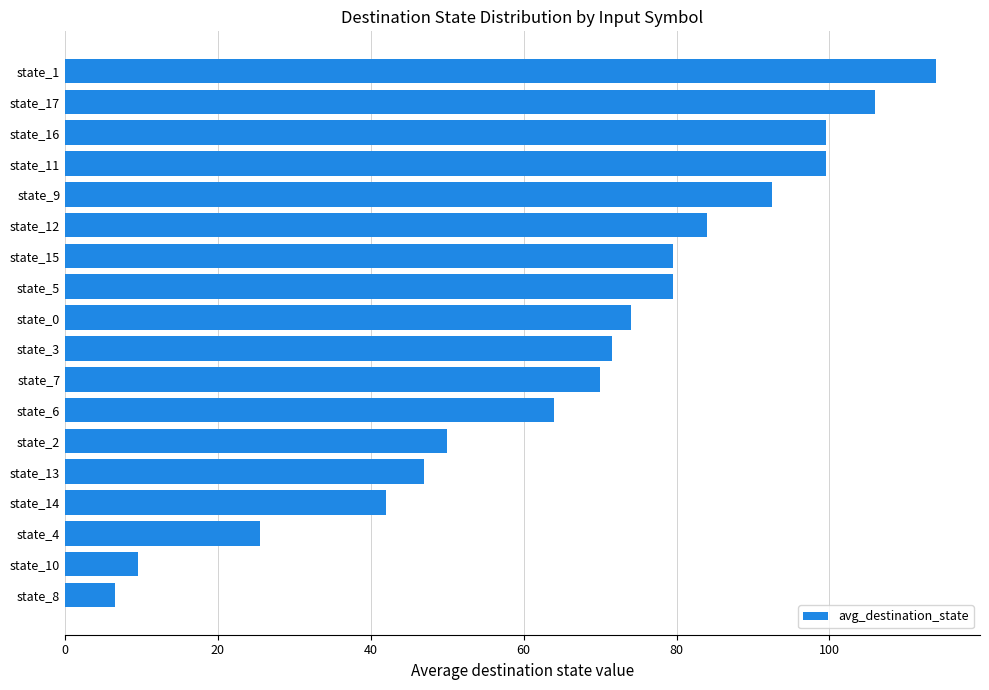

What is the ratio of the value at state_11 to the value at state_1?

0.9